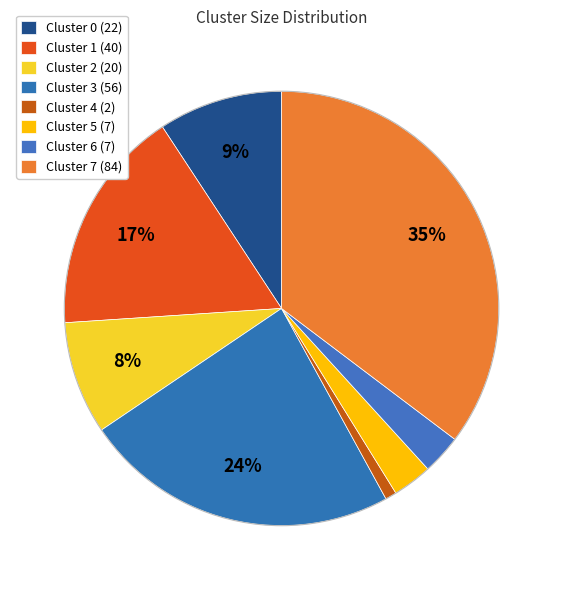

What portion of the pie excludes Cluster 6?

97.1%